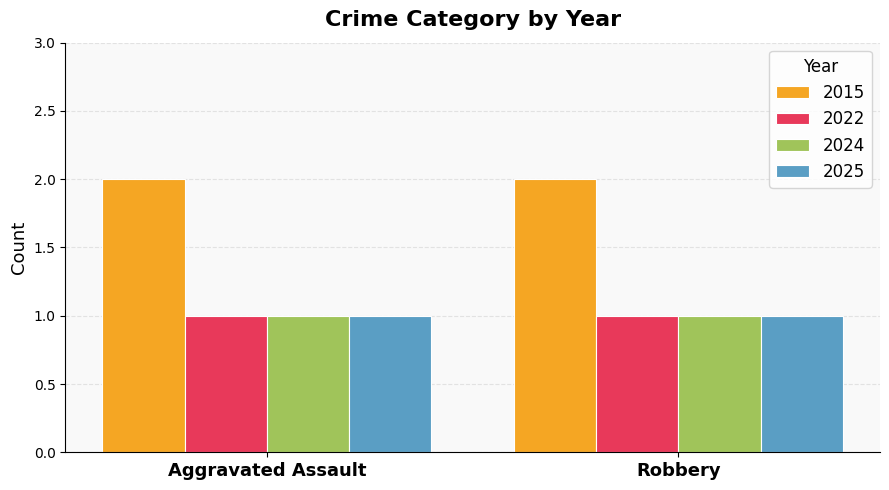

True or false: 2025 has a value of 1 at Robbery.

True